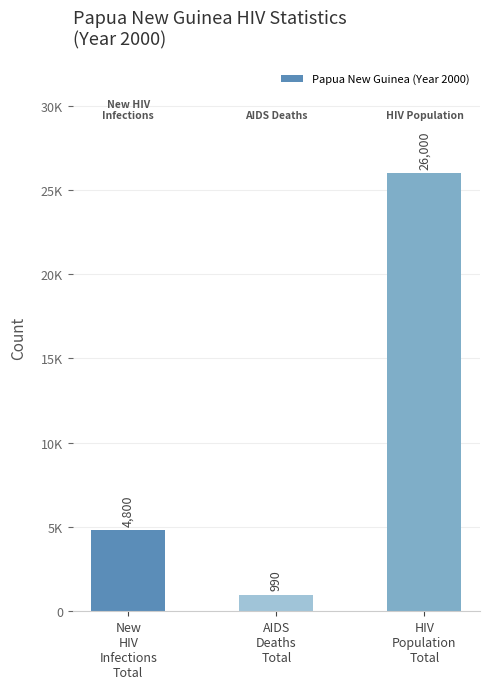

Reading left to right, what are all the values shown in this chart?

4800	990	26000